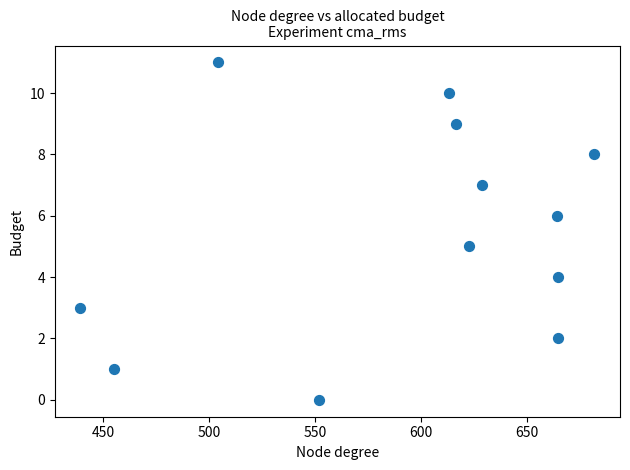

What is the range of Y values (max minus min)?

11